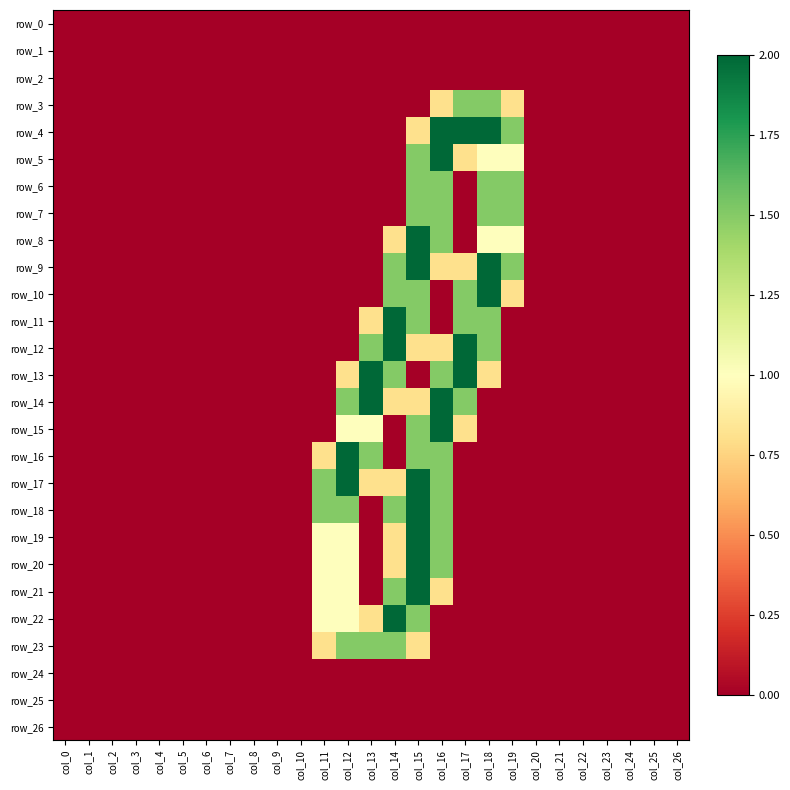

What is the sum of all row_4 values?

8.3